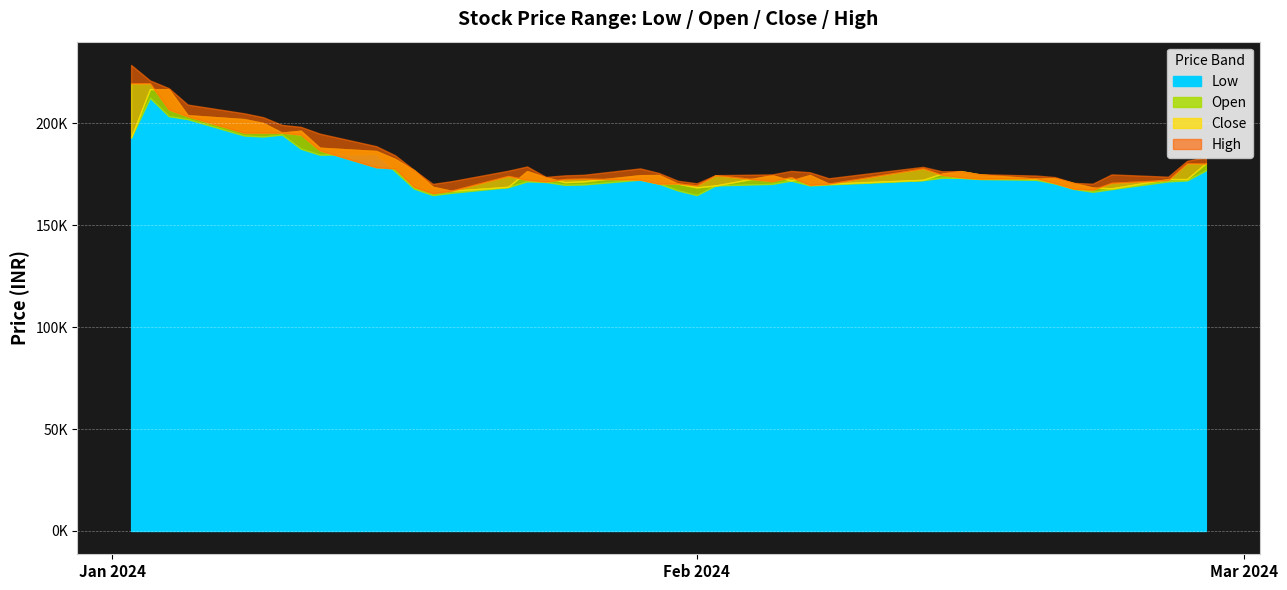

Is it true that Low equals 319919.3 at 2024-01-02?

False